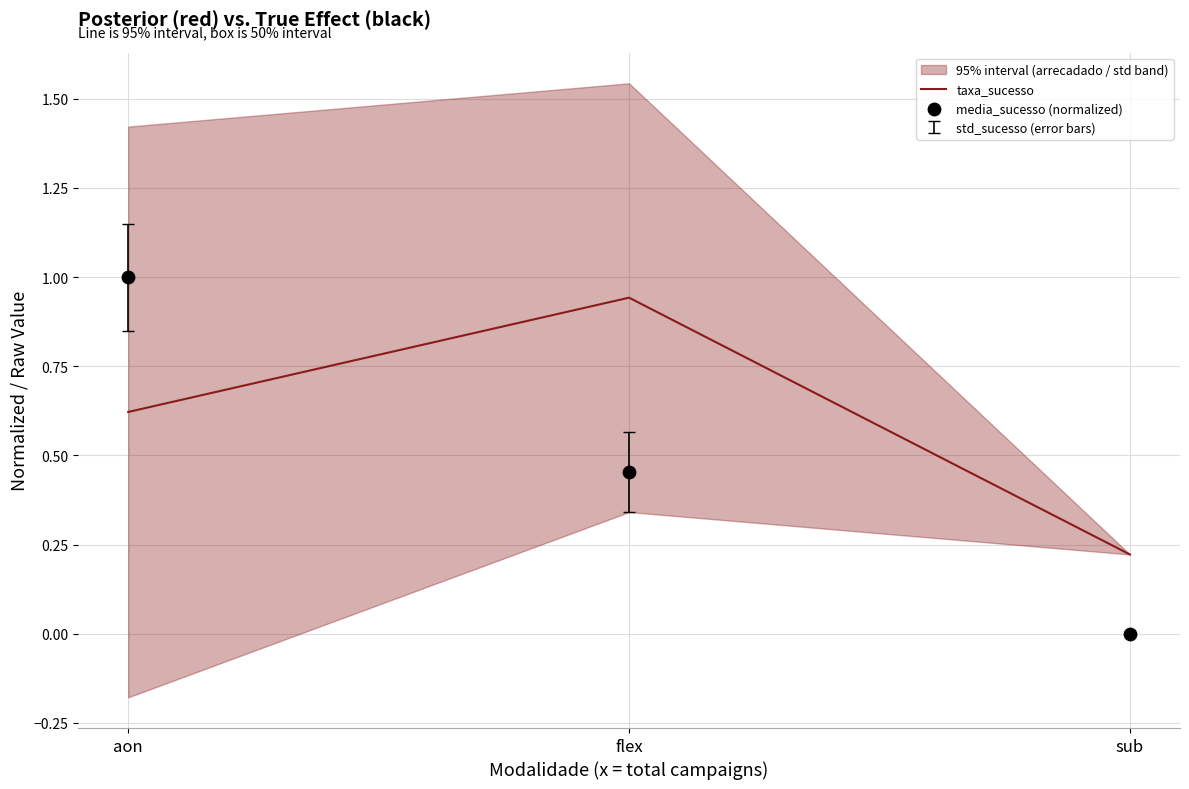

Which series has the widest spread of Y values?

media_sucesso (normalized)